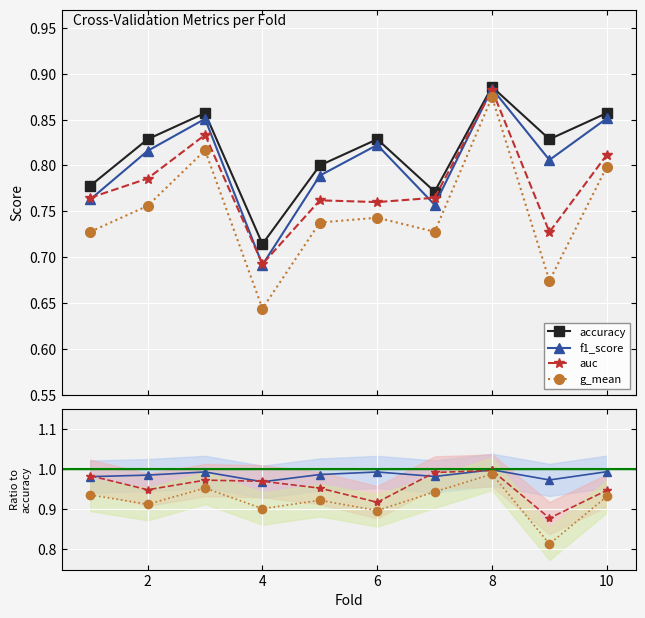

True or false: f1_score has more than 2 interior local peaks.

True